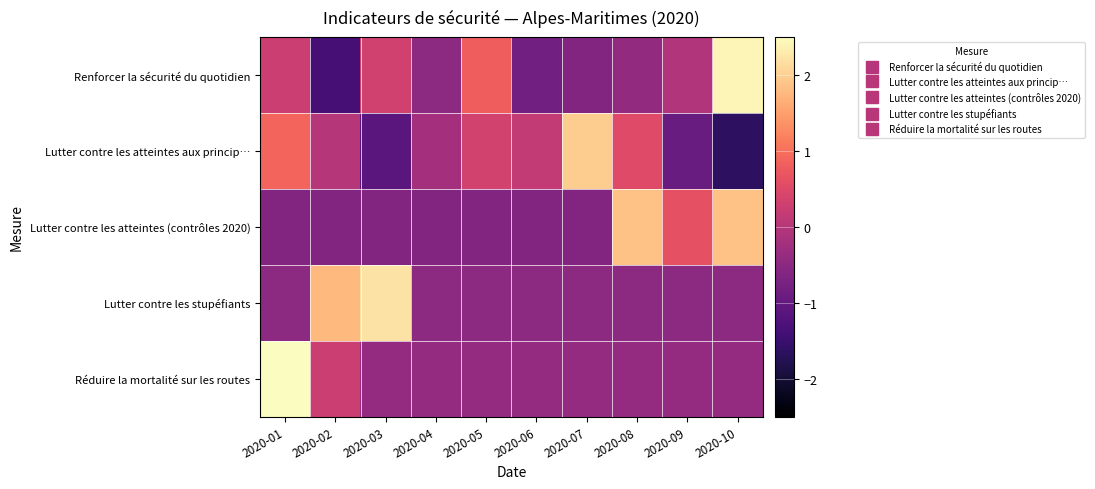

Which category has the lowest value across all series?

2020-10